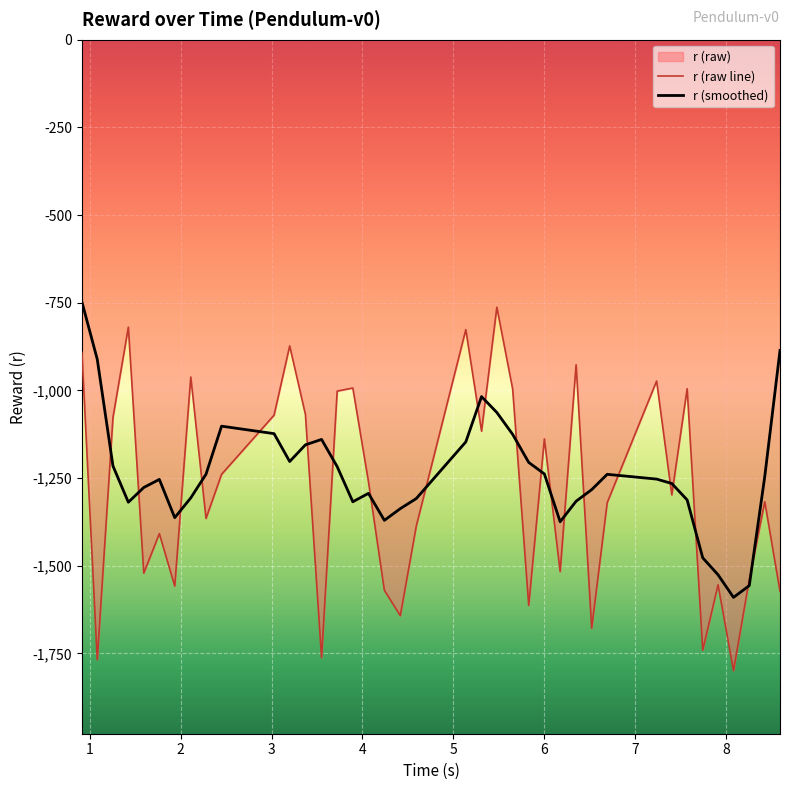

How many interior local valleys (lower than both neighbors) does the data have?

13